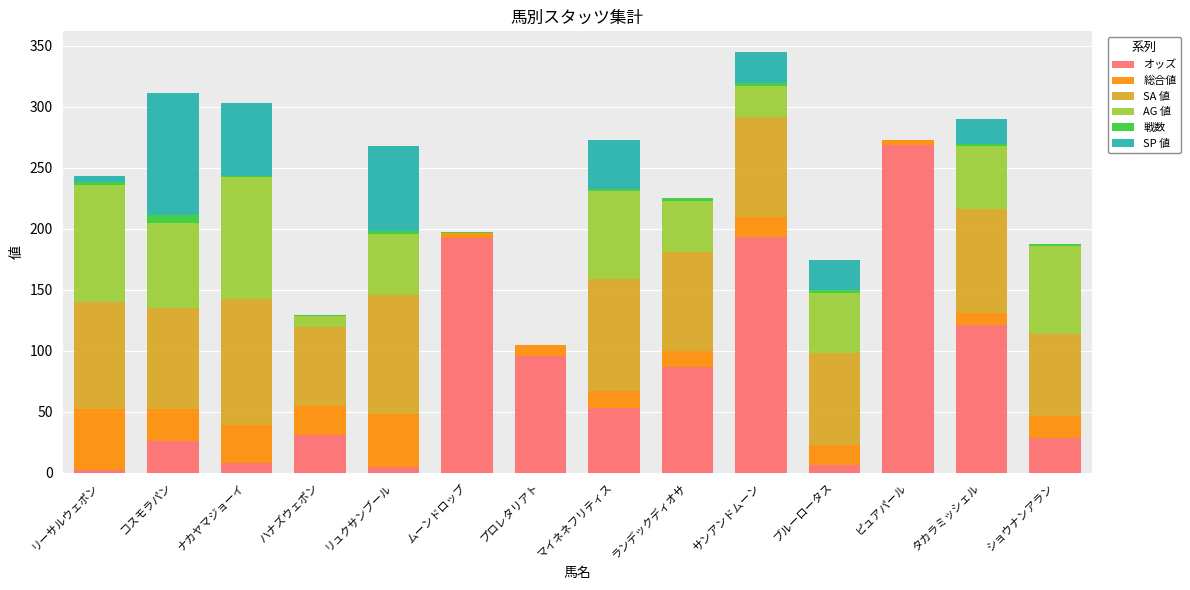

Does the chart contain stacked bars?

Yes